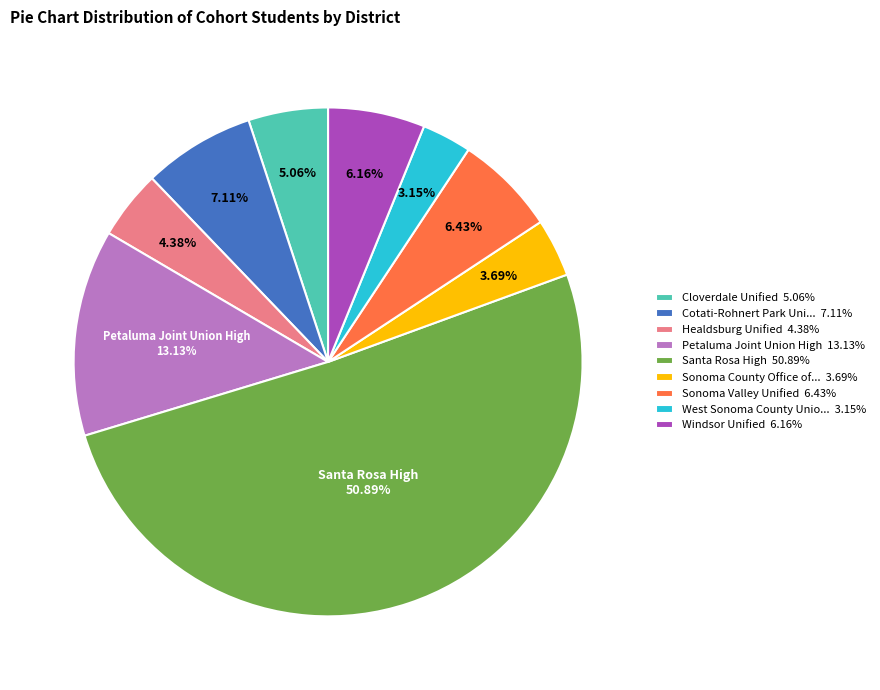

How many segments does this pie chart have?

9